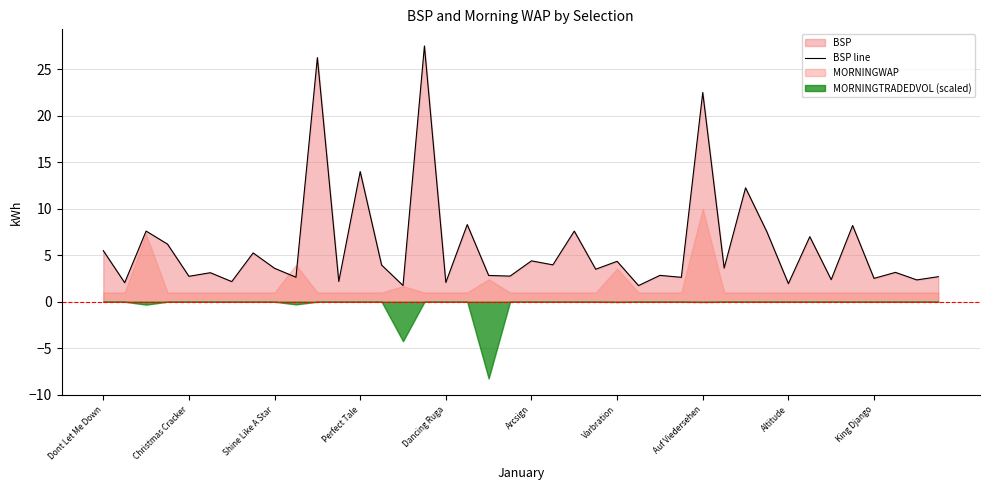

Count the number of categories in the chart.

40